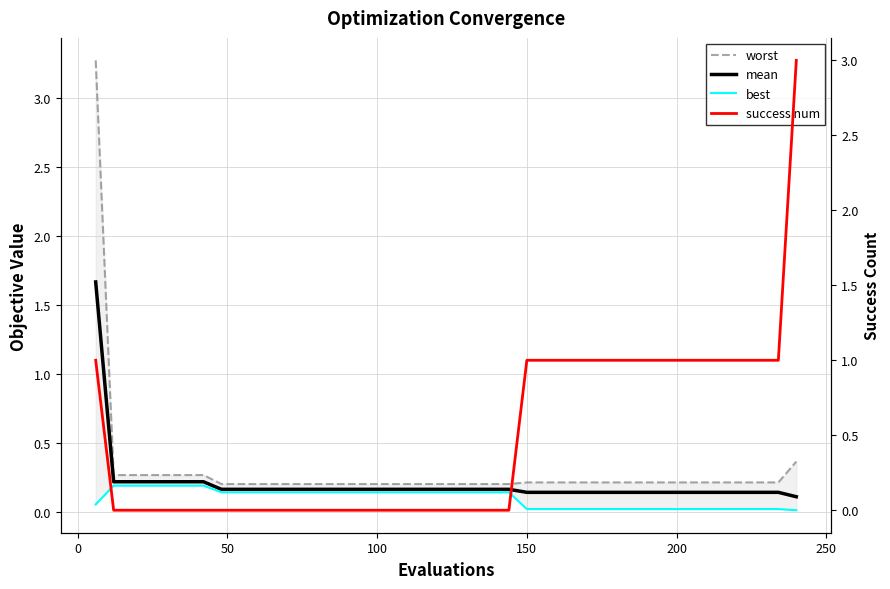

Rank the series by their average value, from lowest to highest.

best, mean, worst, success num